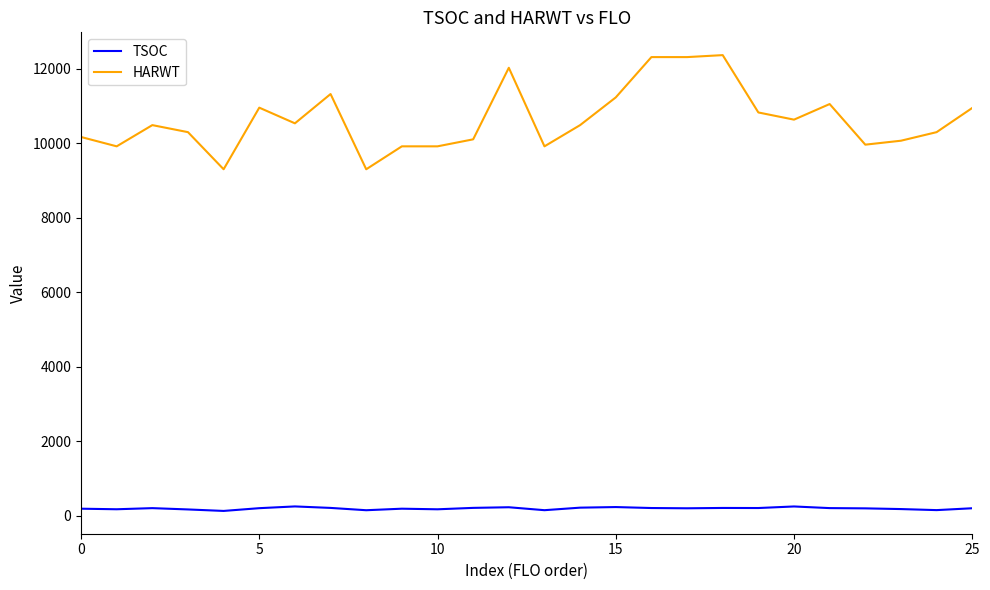

Which series has the largest total across all categories?

HARWT